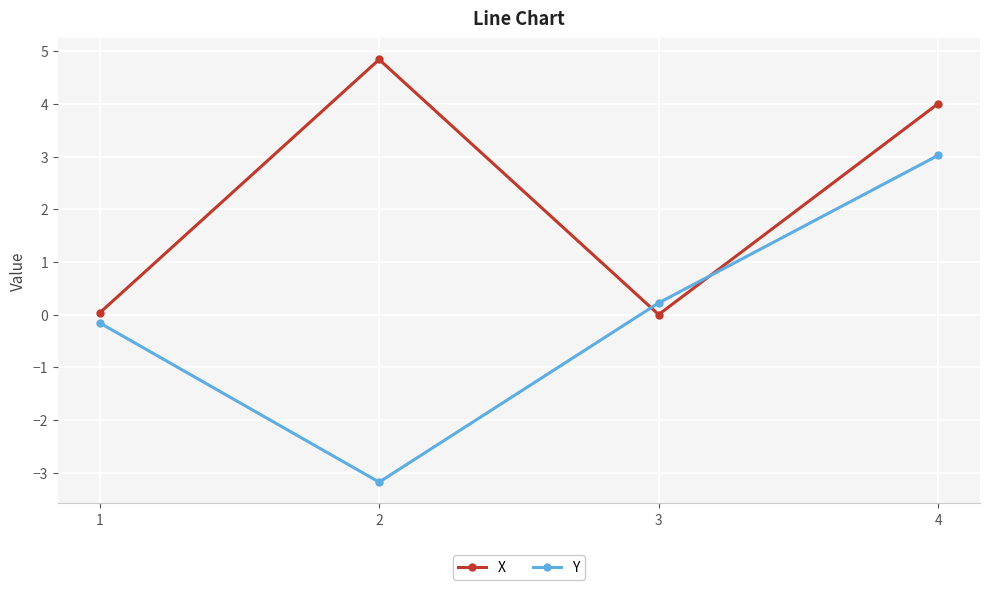

At which label does X reach its peak?

2